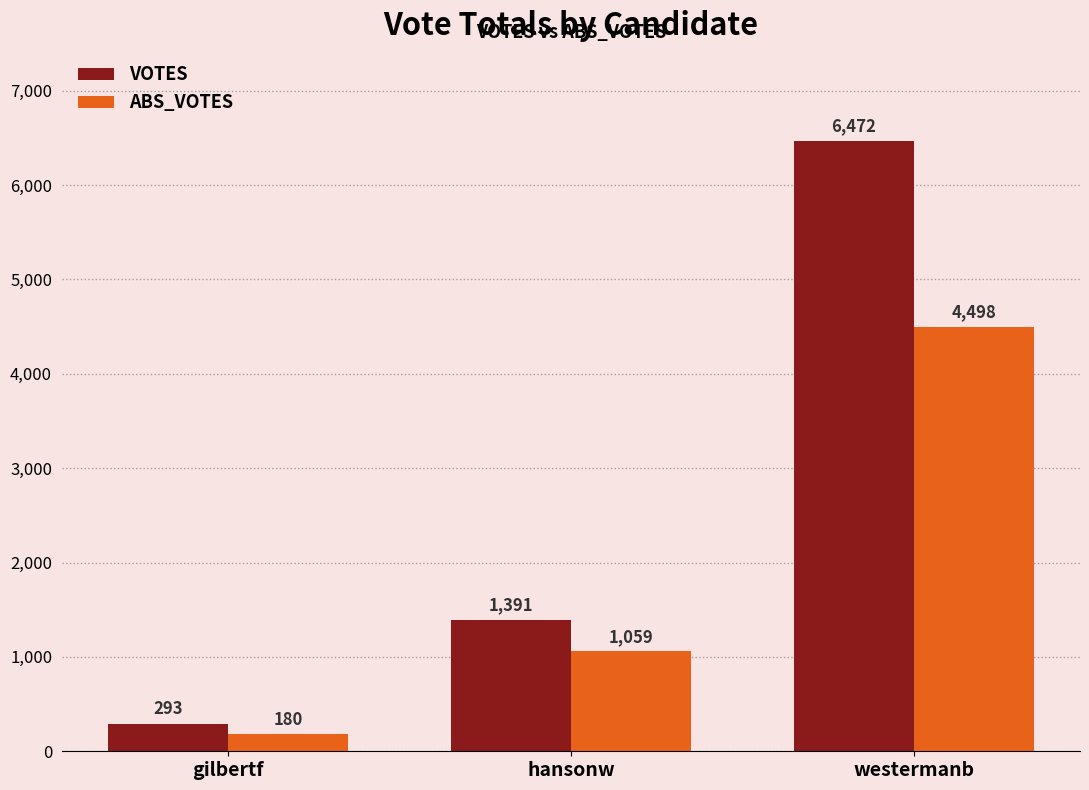

The value of VOTES at hansonw is 1391. True or false?

True